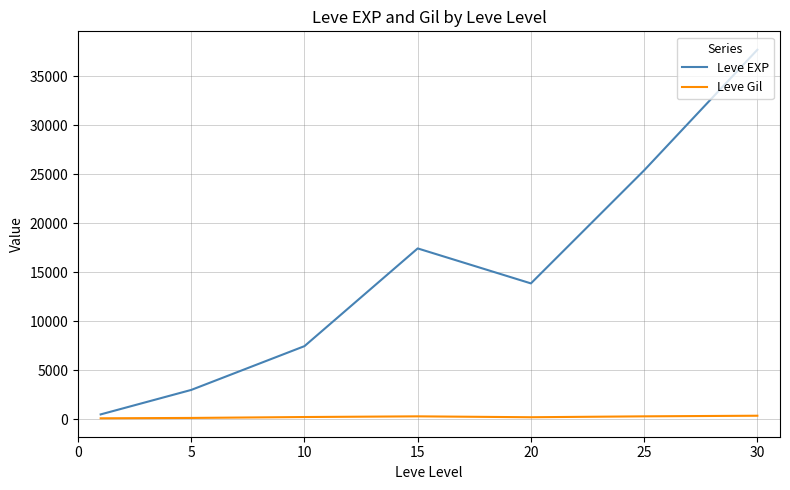

Which series has the largest total across all categories?

Leve EXP